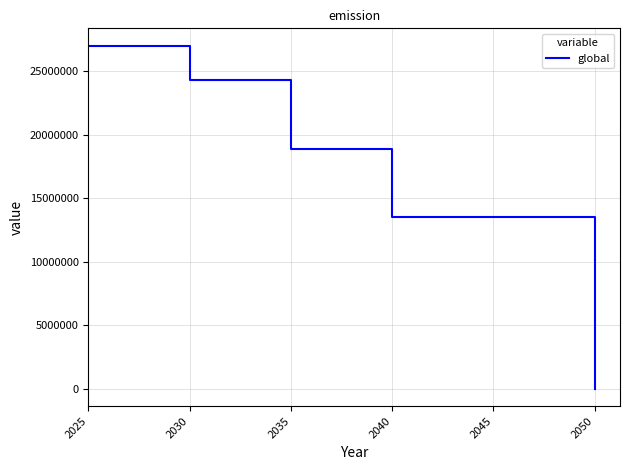

What is the difference between the maximum and minimum values?

27000000.0